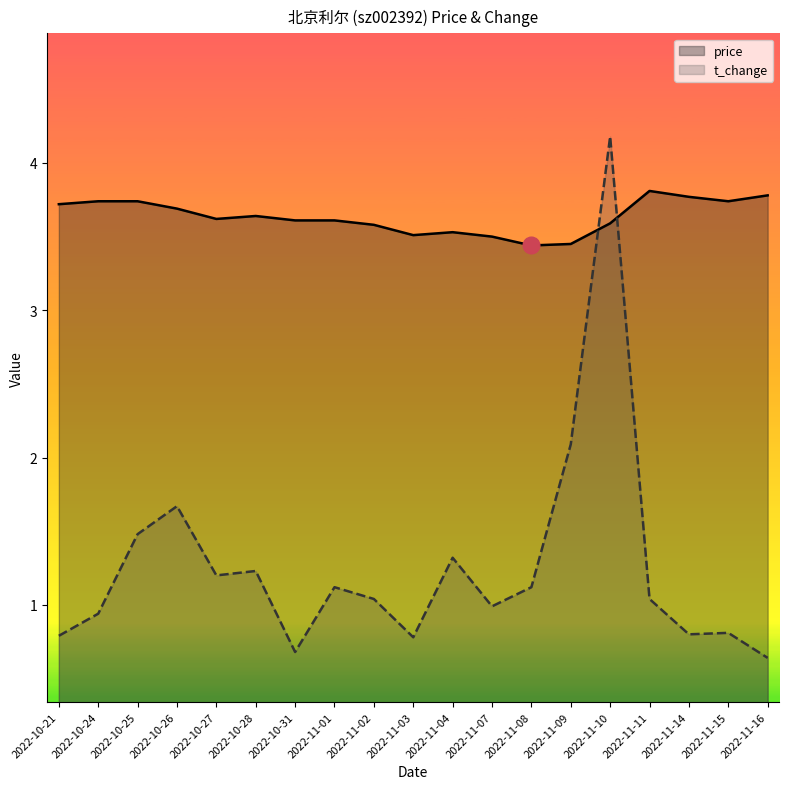

Reading left to right, list all the values displayed in this chart.

price: 3.7	3.7	3.7	3.7	3.6	3.6	3.6	3.6	3.6	3.5	3.5	3.5	3.4	3.5	3.6	3.8	3.8	3.7	3.8
t_change: 0.8	0.9	1.5	1.7	1.2	1.2	0.7	1.1	1.0	0.8	1.3	1.0	1.1	2.1	4.2	1.0	0.8	0.8	0.6